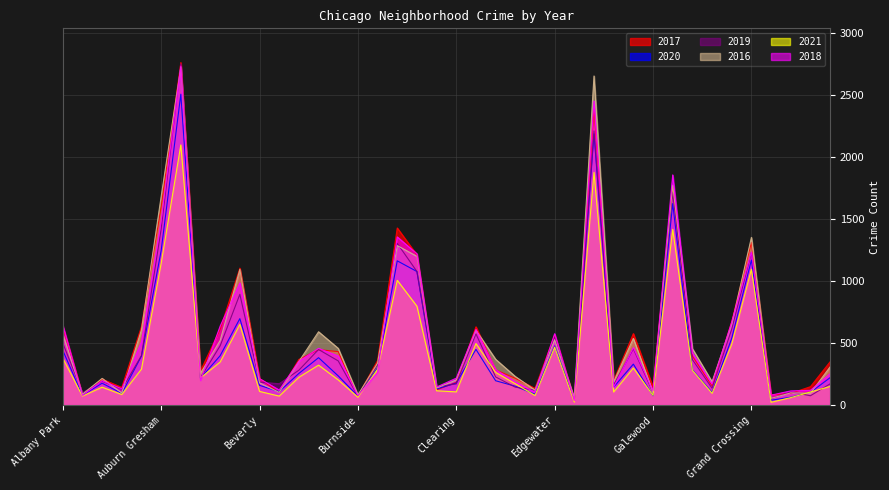

How many times do 2020 and 2021 cross each other?

8